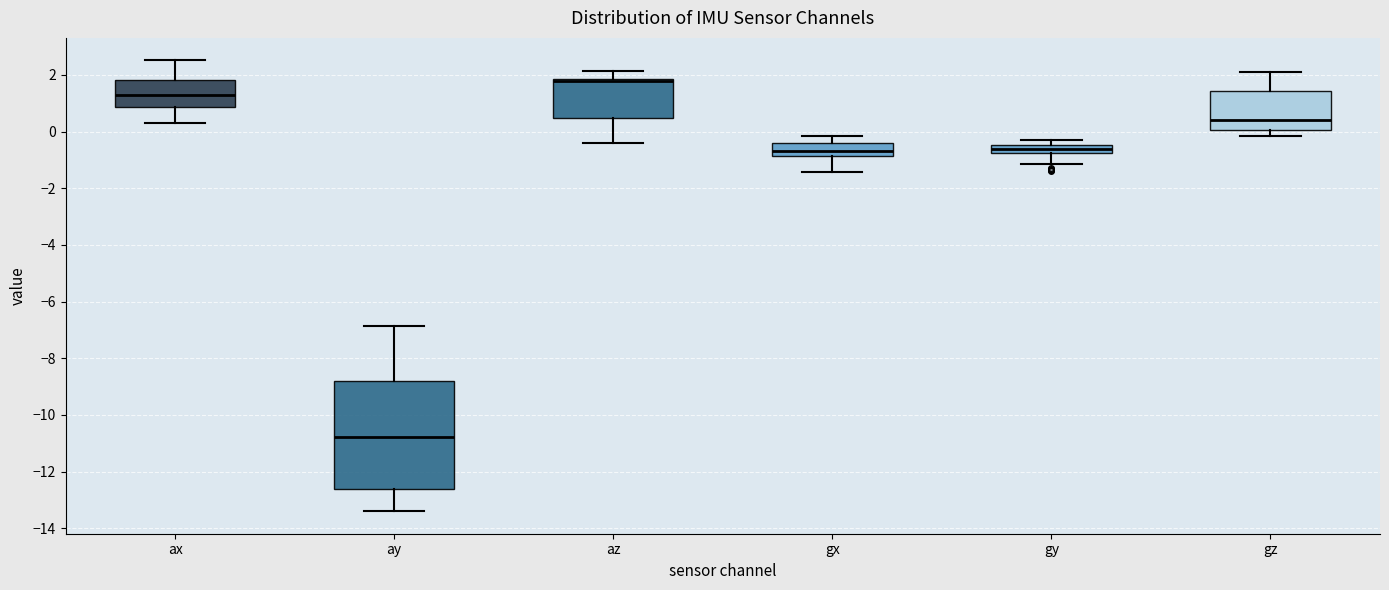

Where is the upper edge of the box for gy on the y-axis? The values are not printed on the chart, so give them approximately, as read against the axis.

-0.4